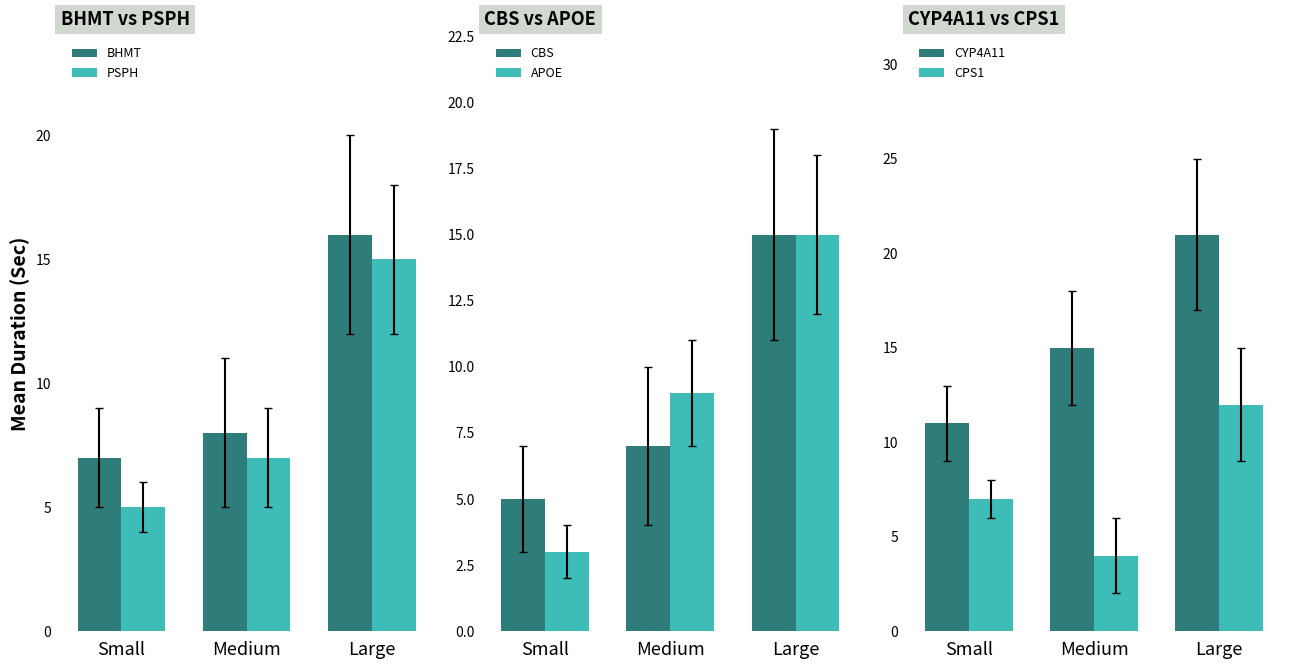

What is the difference between the APOE values at Medium and Small?

6